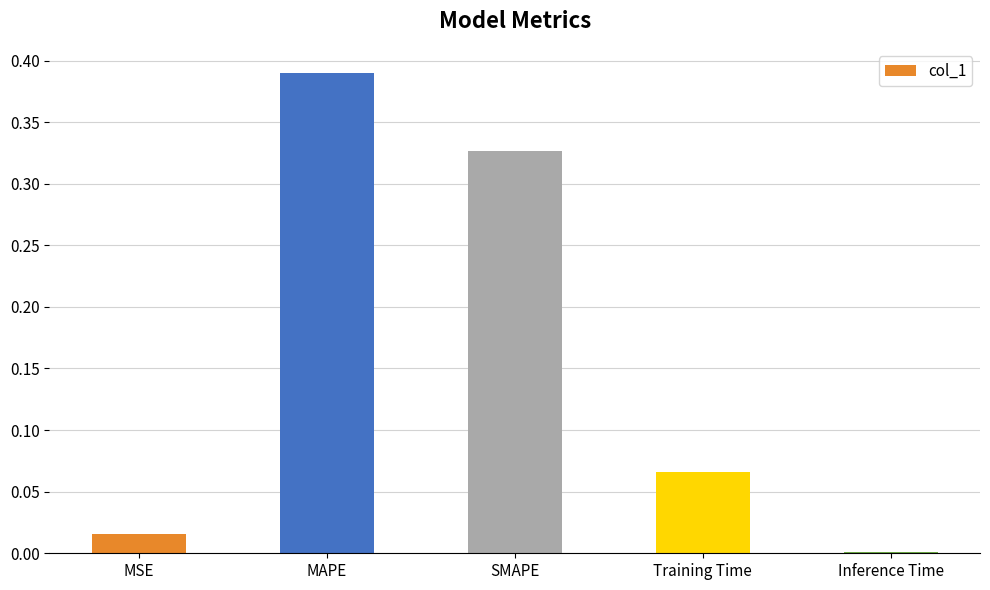

Is it true that the value at SMAPE is 0.6?

False